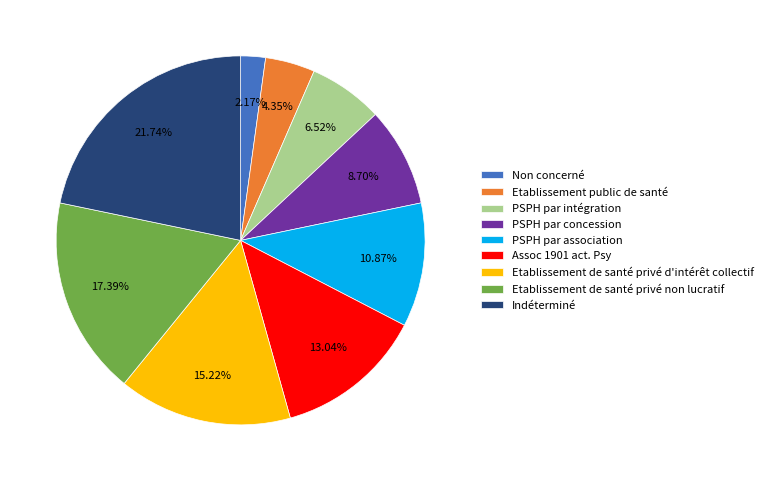

Which category has the smallest portion of the pie?

Non concerné